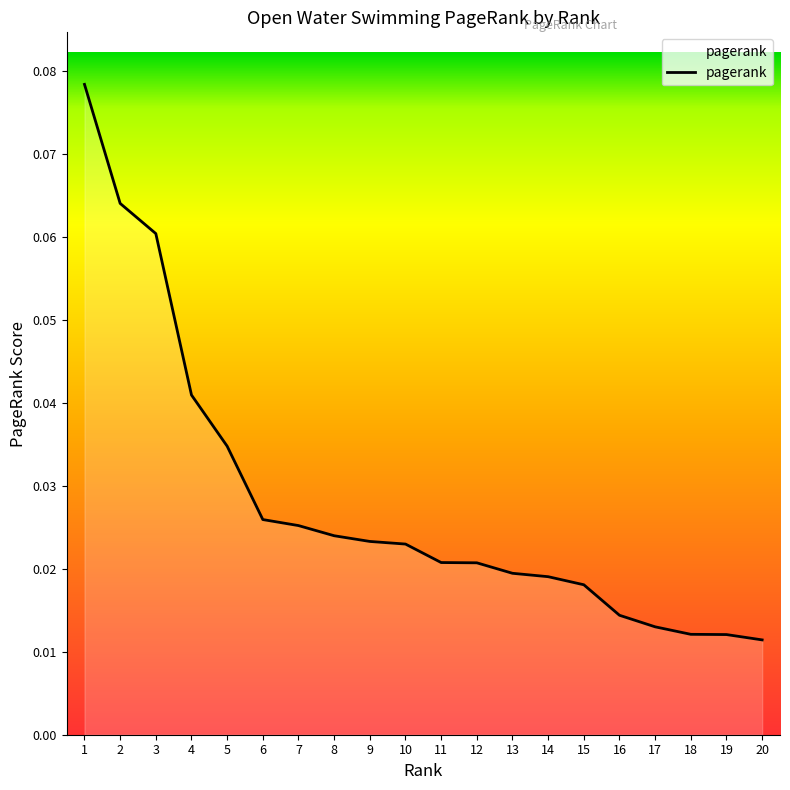

Reading left to right, extract all data points from this chart.

1=0.1	2=0.1	3=0.1	4=0.0	5=0.0	6=0.0	7=0.0	8=0.0	9=0.0	10=0.0	11=0.0	12=0.0	13=0.0	14=0.0	15=0.0	16=0.0	17=0.0	18=0.0	19=0.0	20=0.0